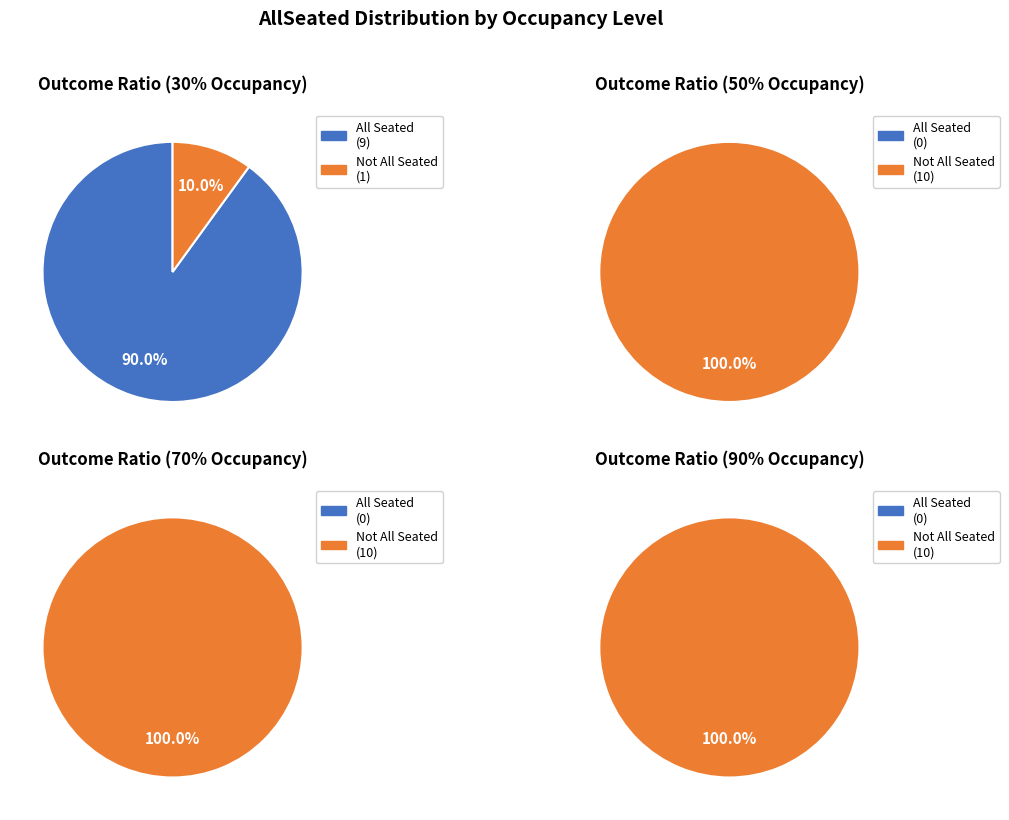

Is there a majority slice in this chart?

Yes